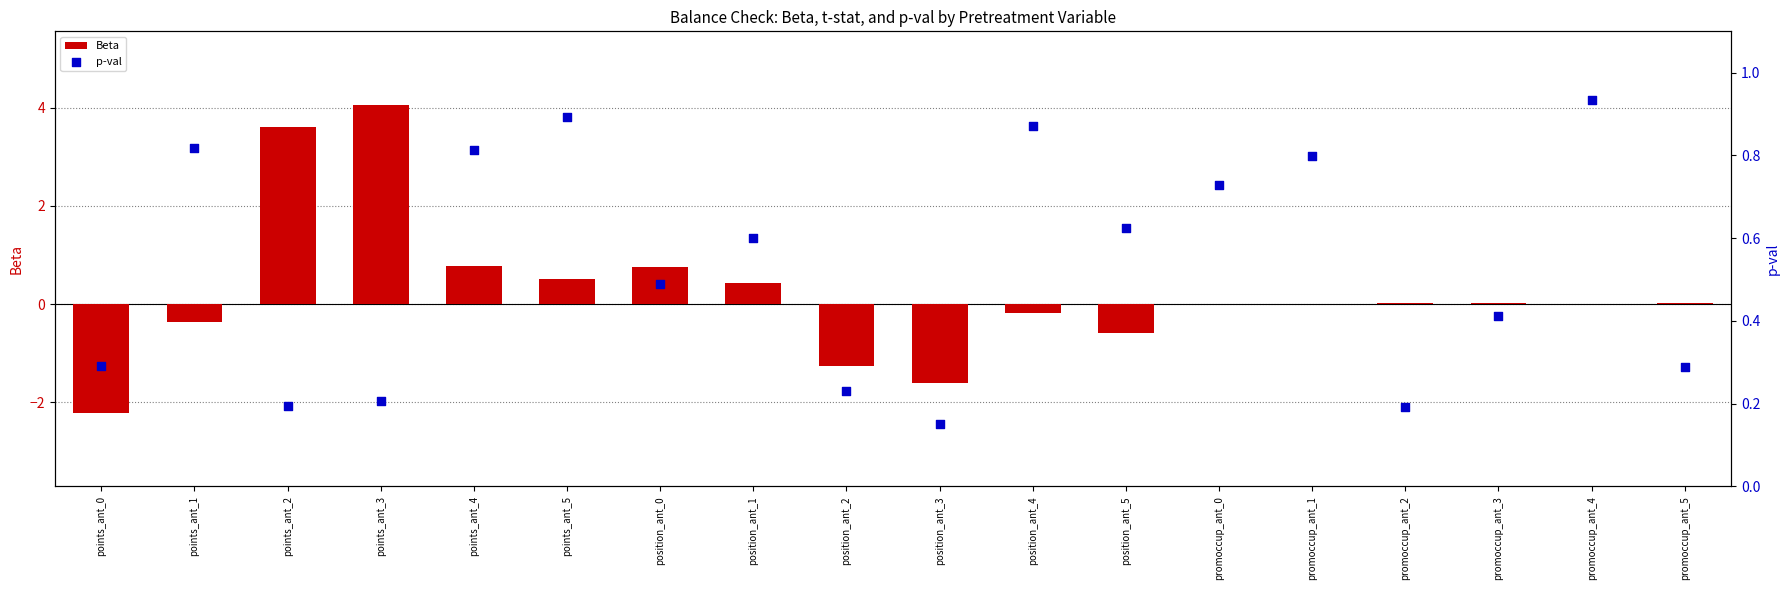

Which series has the largest Y range (max minus min)?

Beta